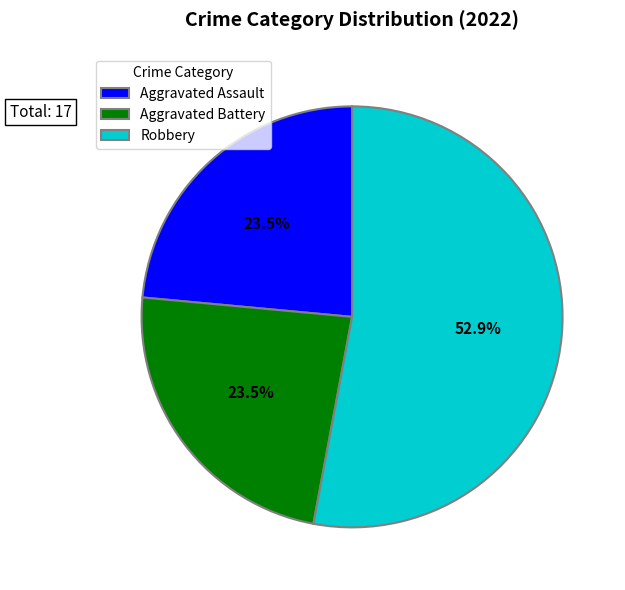

Does any single category account for the majority?

Yes